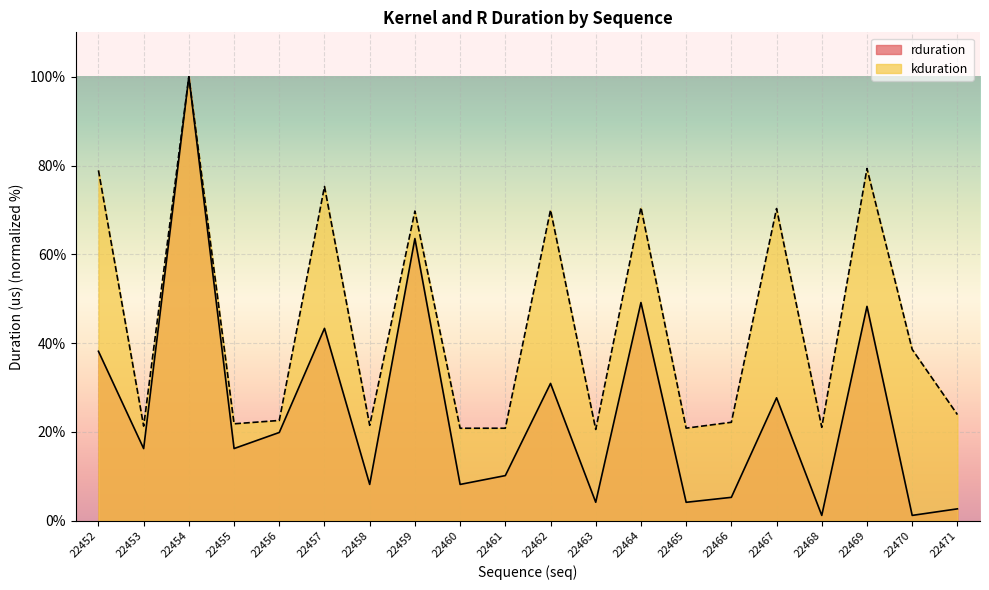

What is the total value across all series at 22462?

100.9